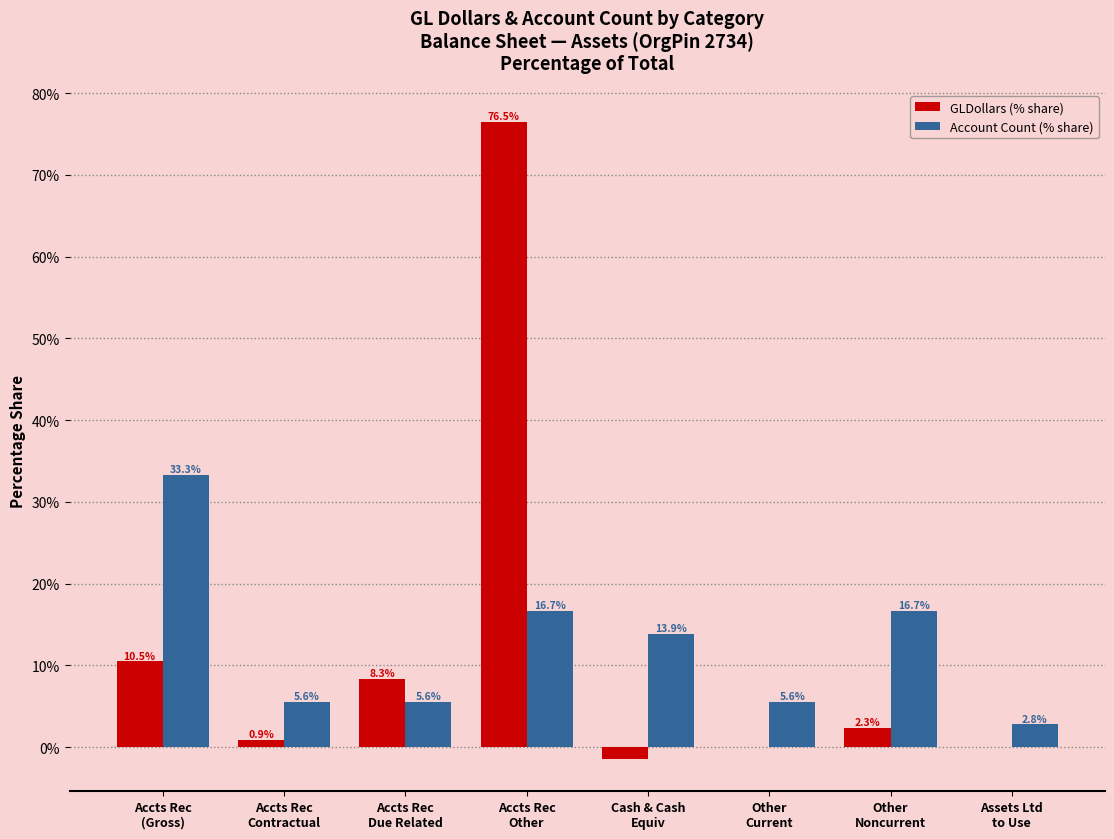

What is the greatest value displayed?

76.5